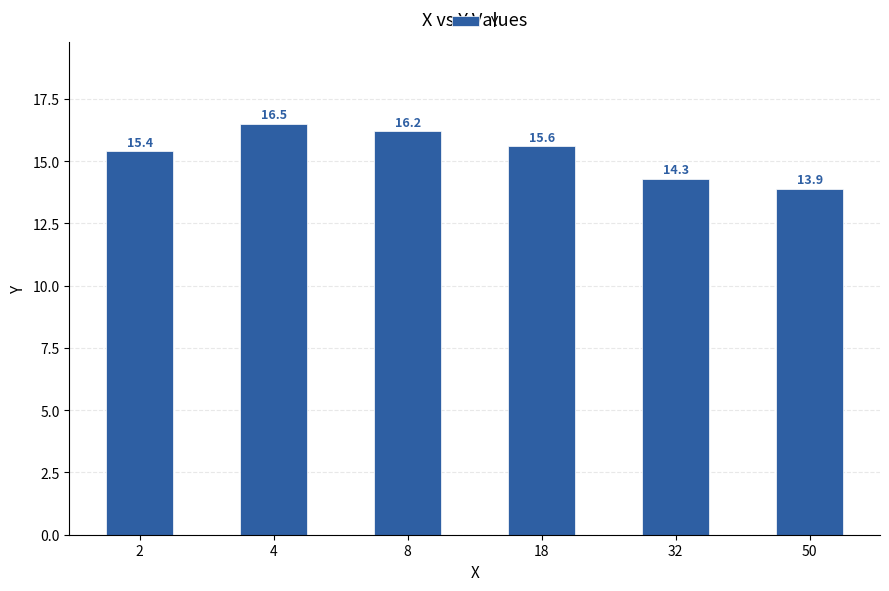

Count the number of data series in this chart.

1